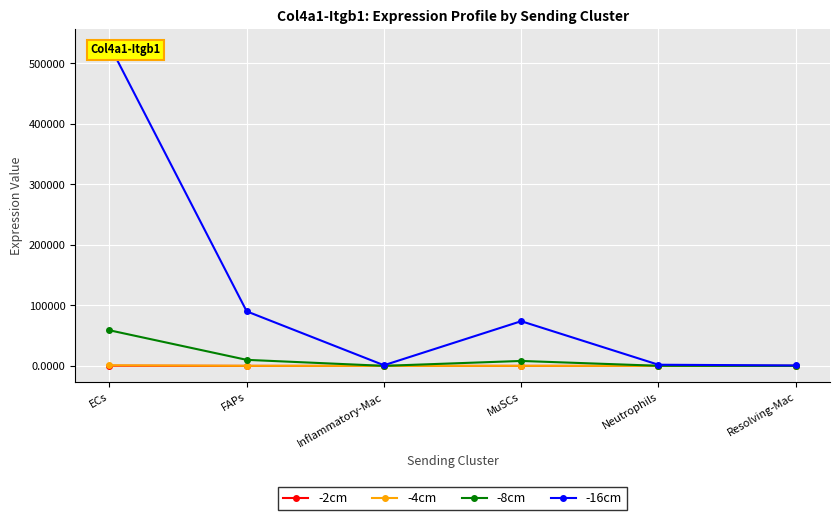

What is the label of the 5th point from the left?

Neutrophils